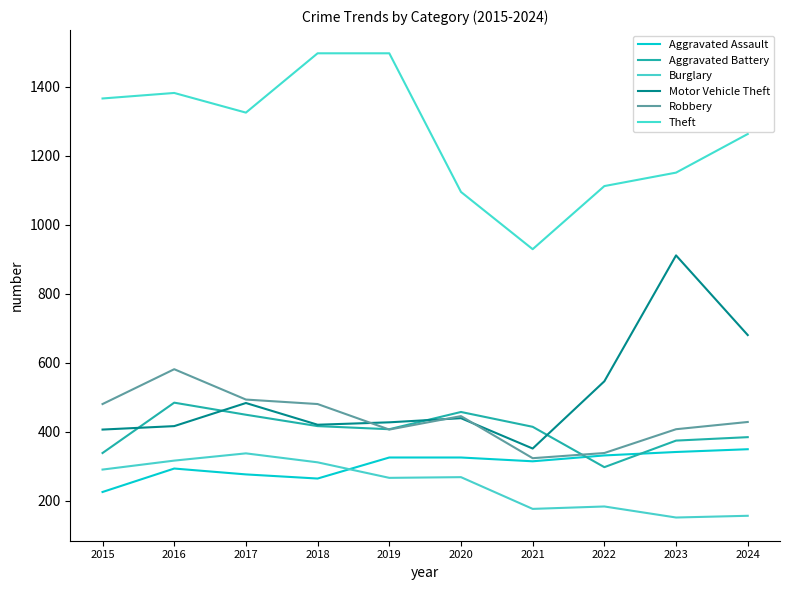

The value of Burglary at 2019 is 87. True or false?

False